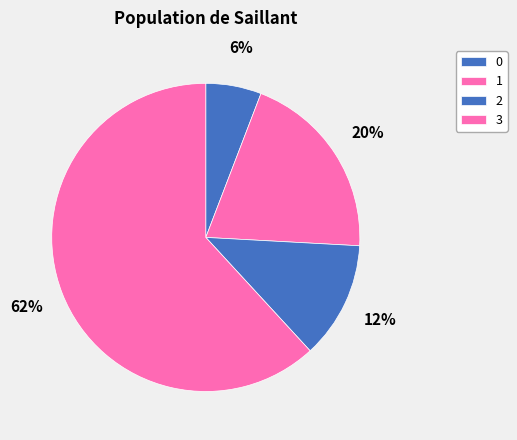

Which slice is the largest?

3